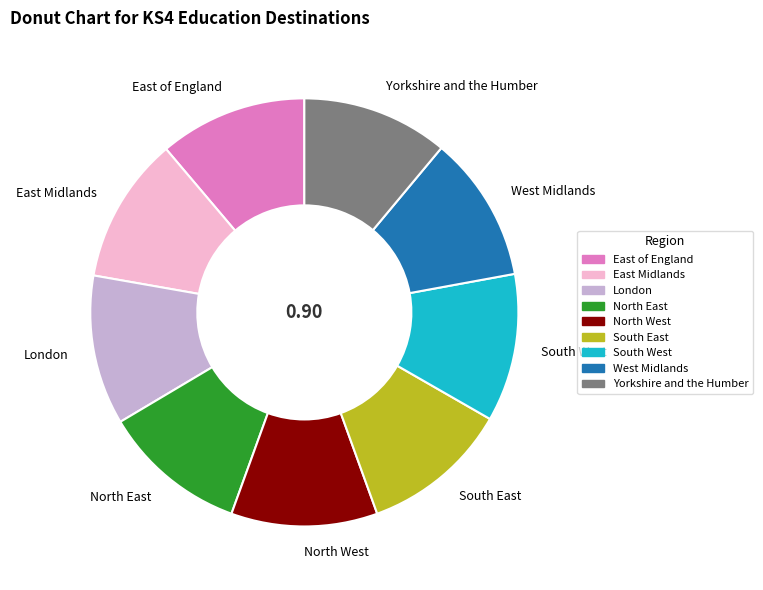

Is there any slice that represents more than half of the pie?

No